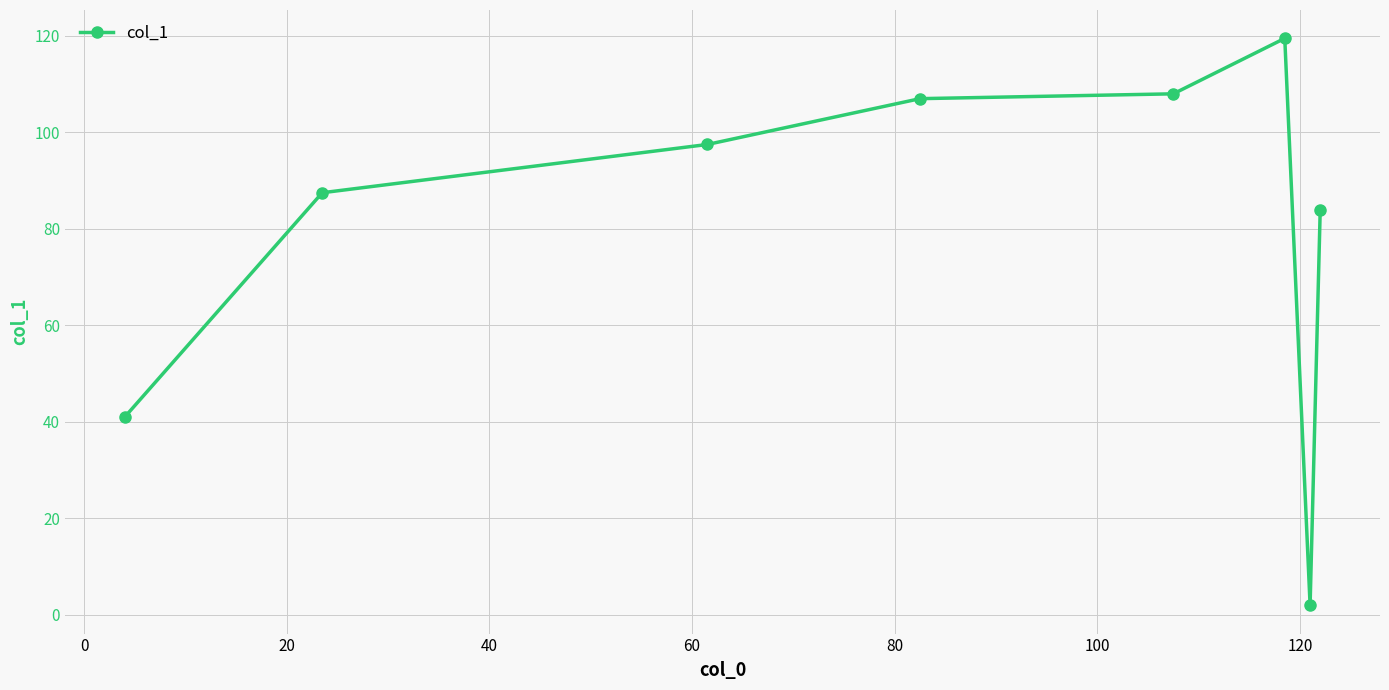

Reading left to right, list all the values displayed in this chart.

41.0	87.5	97.5	107.0	108.0	119.5	2.0	84.0